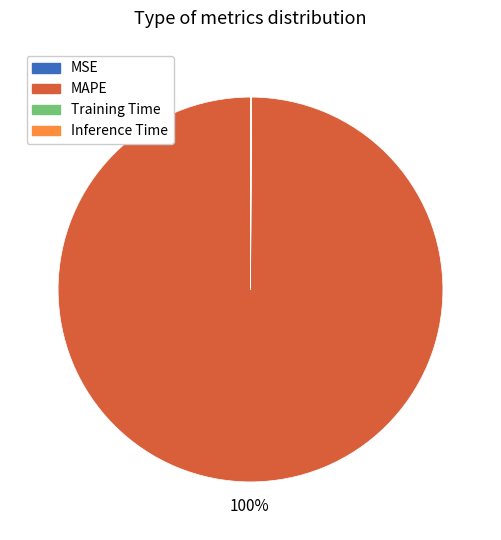

Is there a majority slice in this chart?

Yes